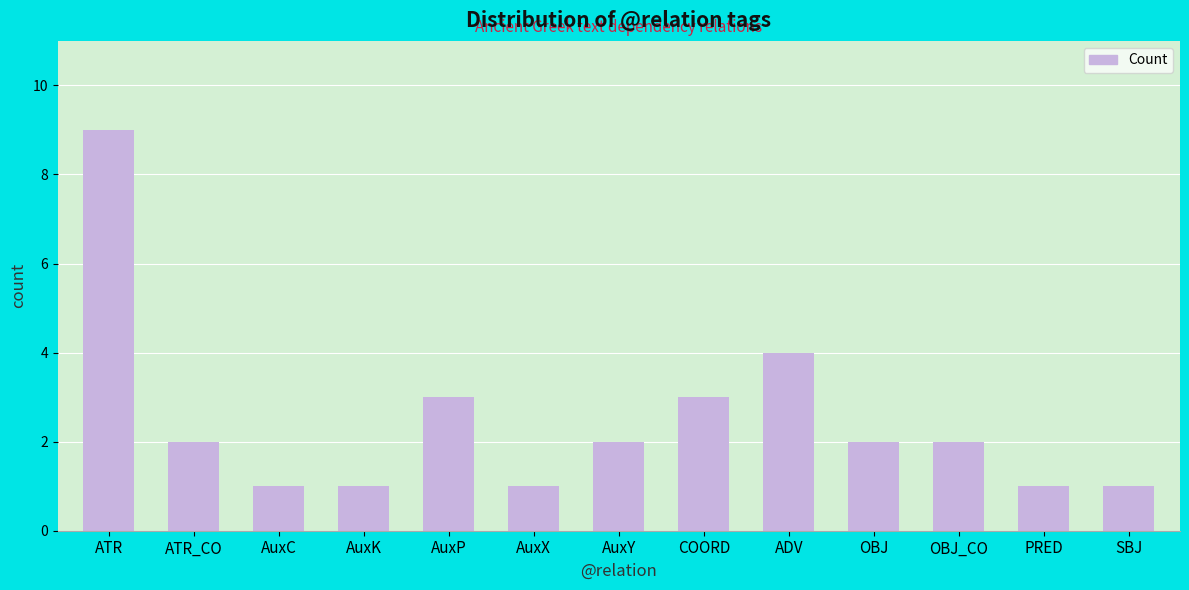

The chart shows a value of 1 at AuxY. True or false?

False